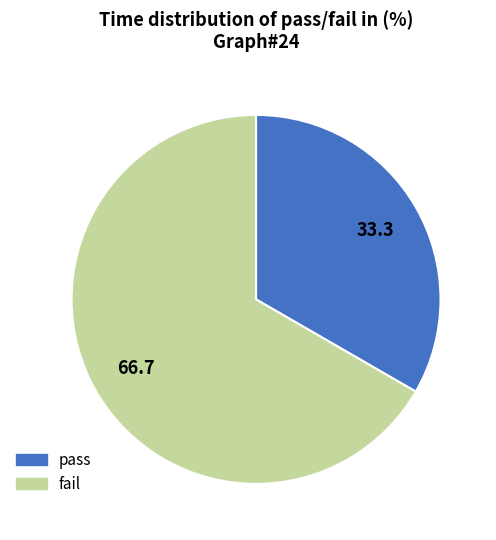

Count the number of slices in the pie.

2